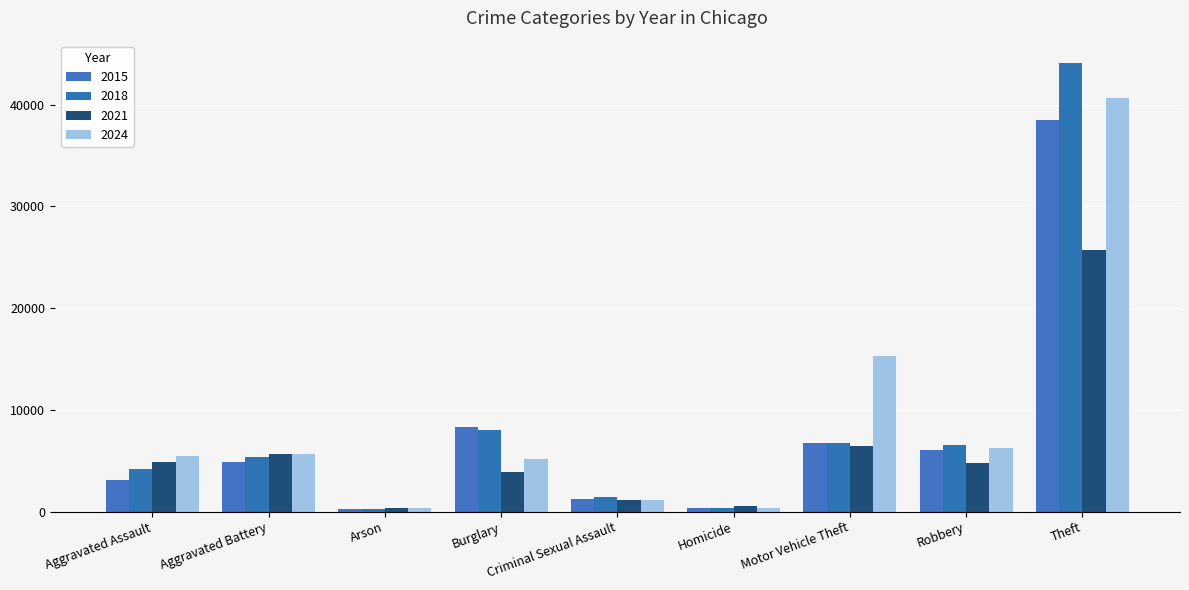

What is the average value of the 2018 series?

8559